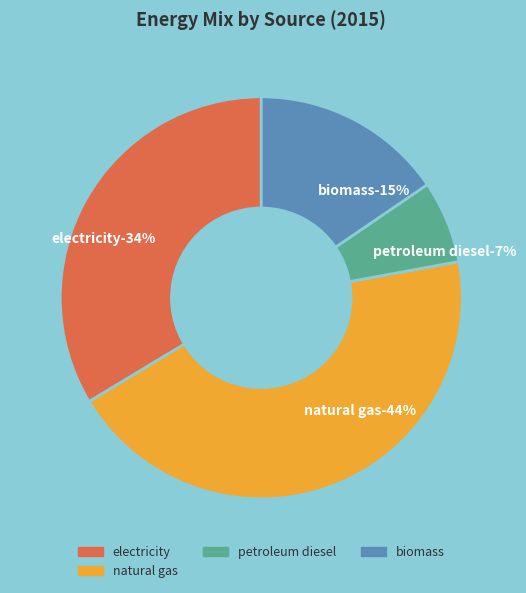

Does any single category account for the majority?

No